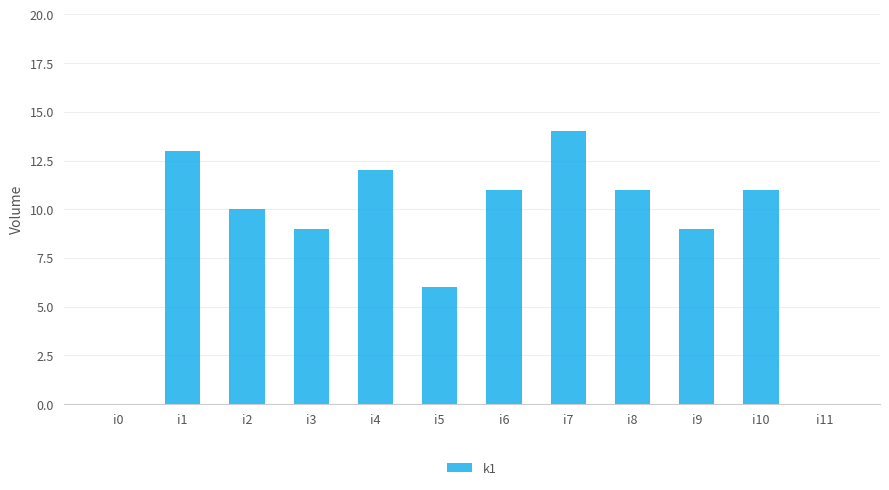

The chart shows a value of 5 at i10. True or false?

False